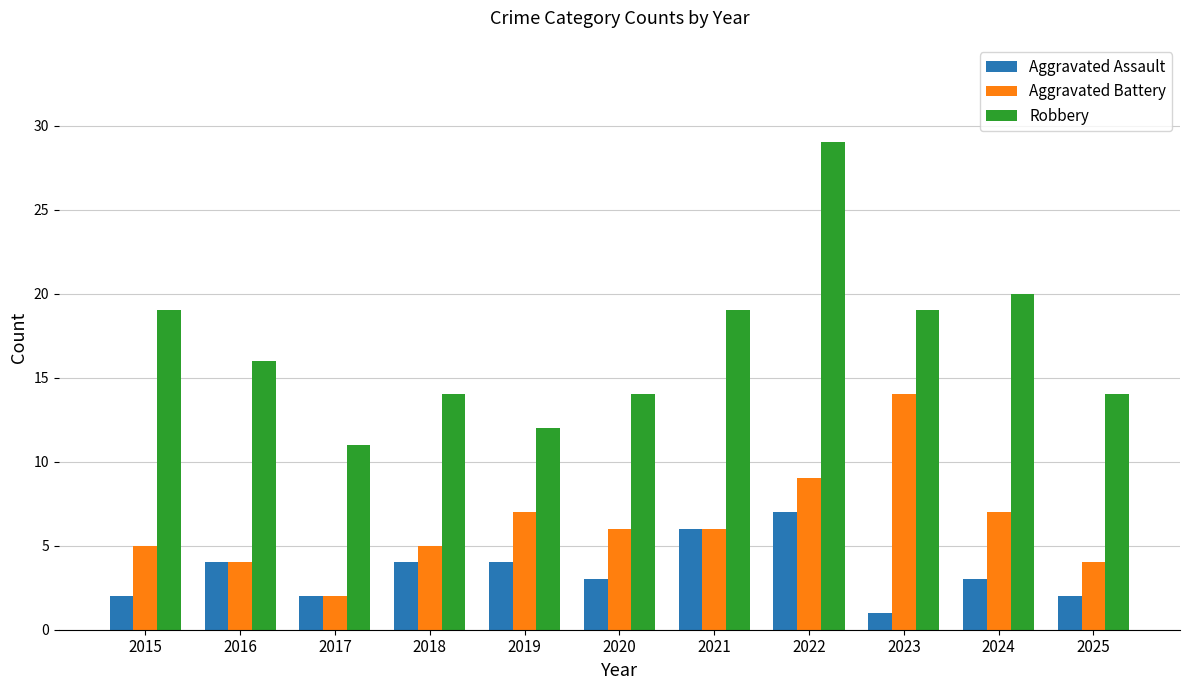

What is the sum of all Aggravated Assault values?

38